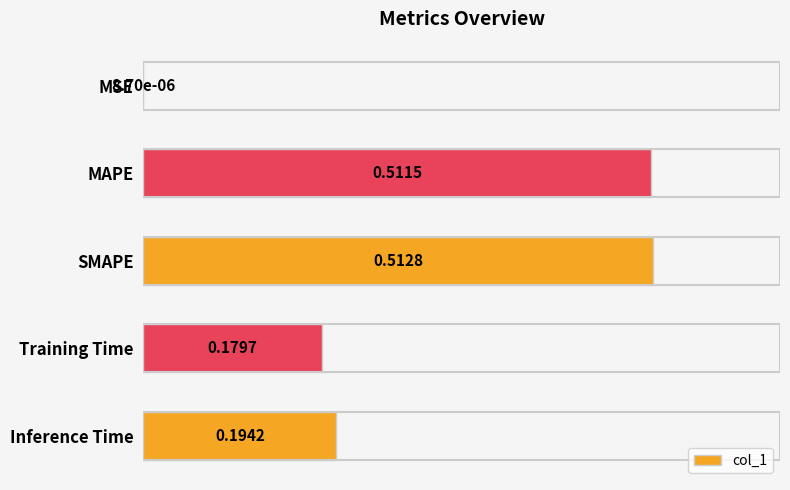

Which category has the highest value across all series?

SMAPE